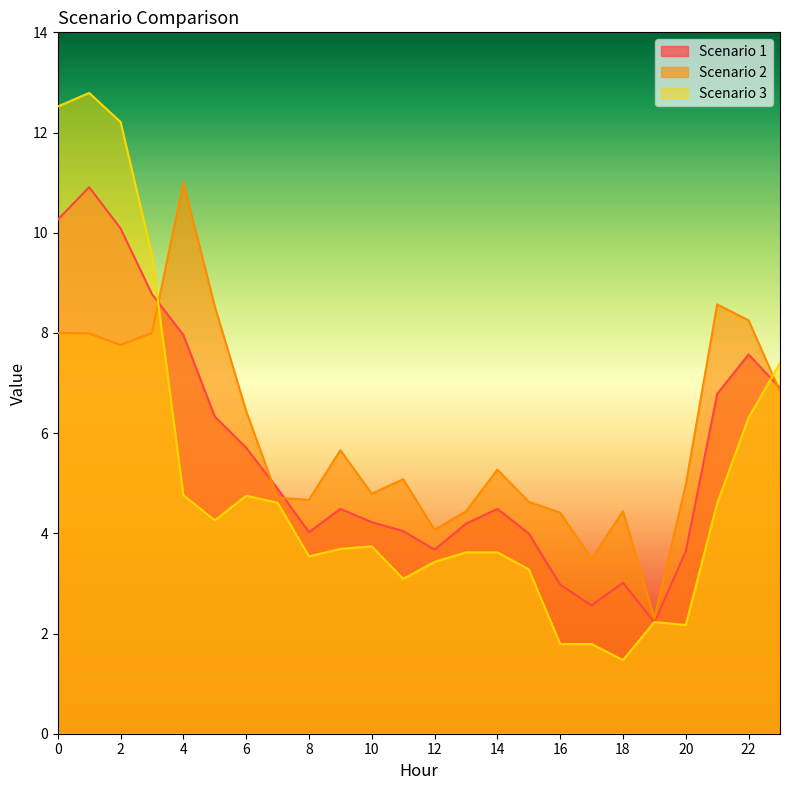

What is the minimum value for Scenario 2?

2.3